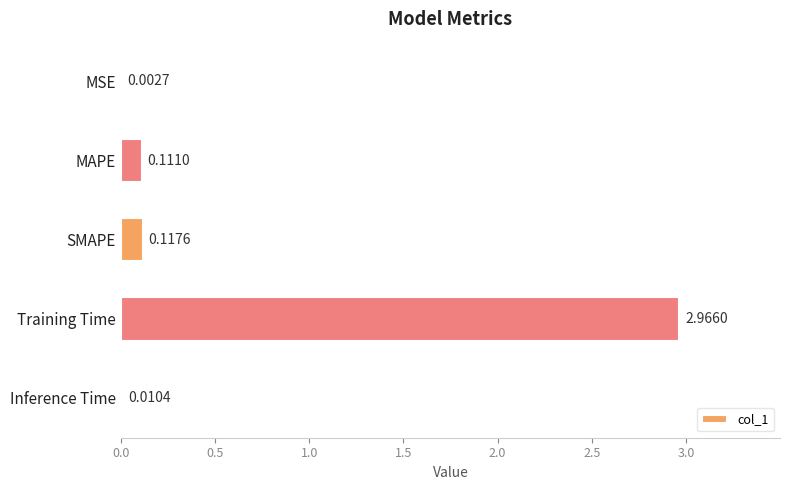

What is the change in value from SMAPE to Training Time?

+2.8